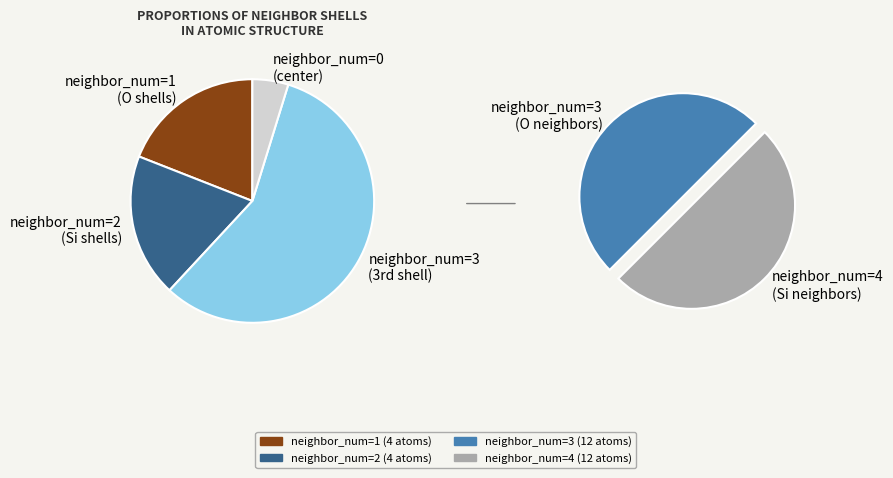

How many segments does this pie chart have?

5